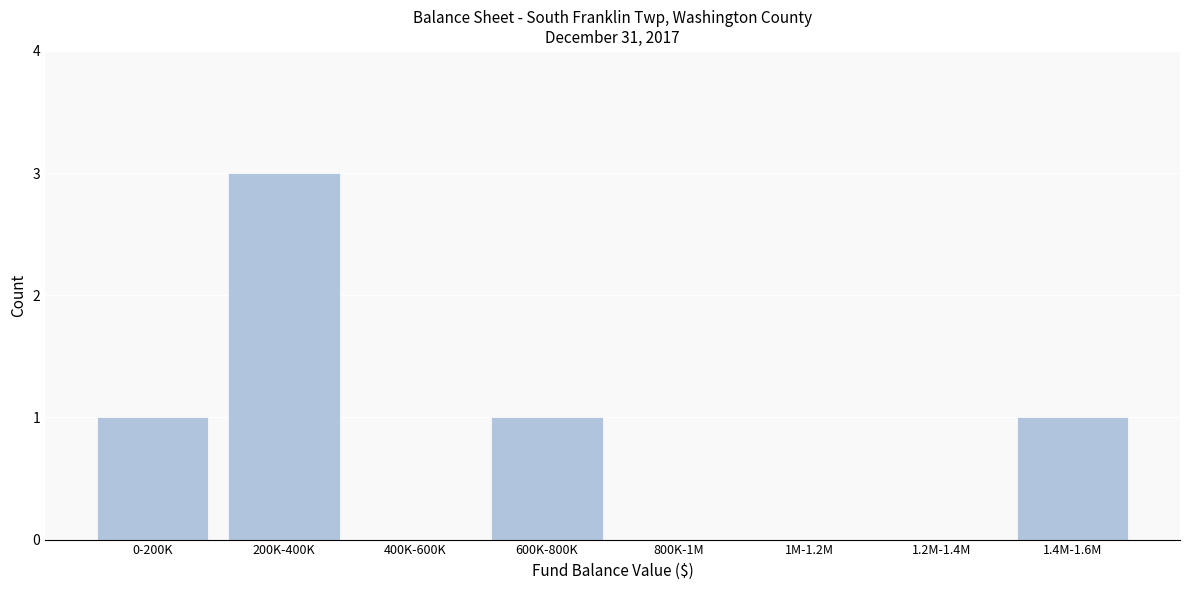

Reading right to left, transcribe all the data shown in this chart.

1.4M-1.6M=1	1.2M-1.4M=0	1M-1.2M=0	800K-1M=0	600K-800K=1	400K-600K=0	200K-400K=3	0-200K=1